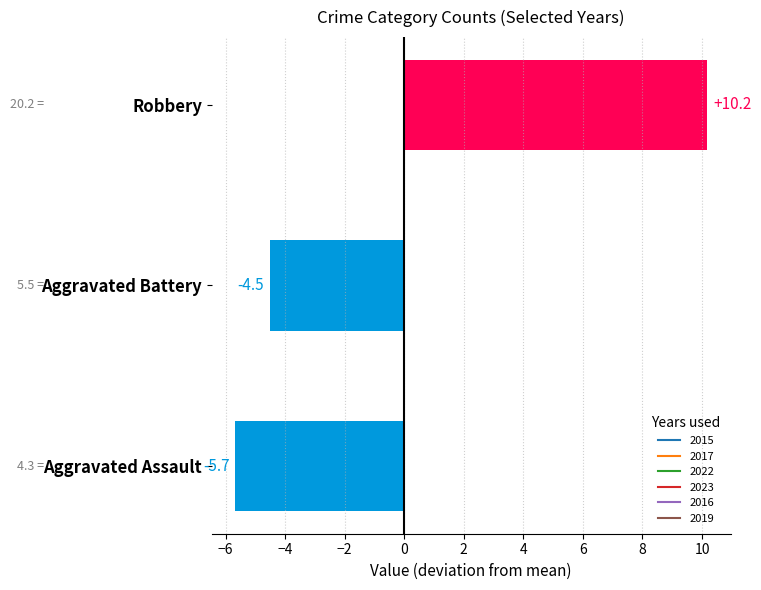

What is the minimum value shown in the chart?

-5.7